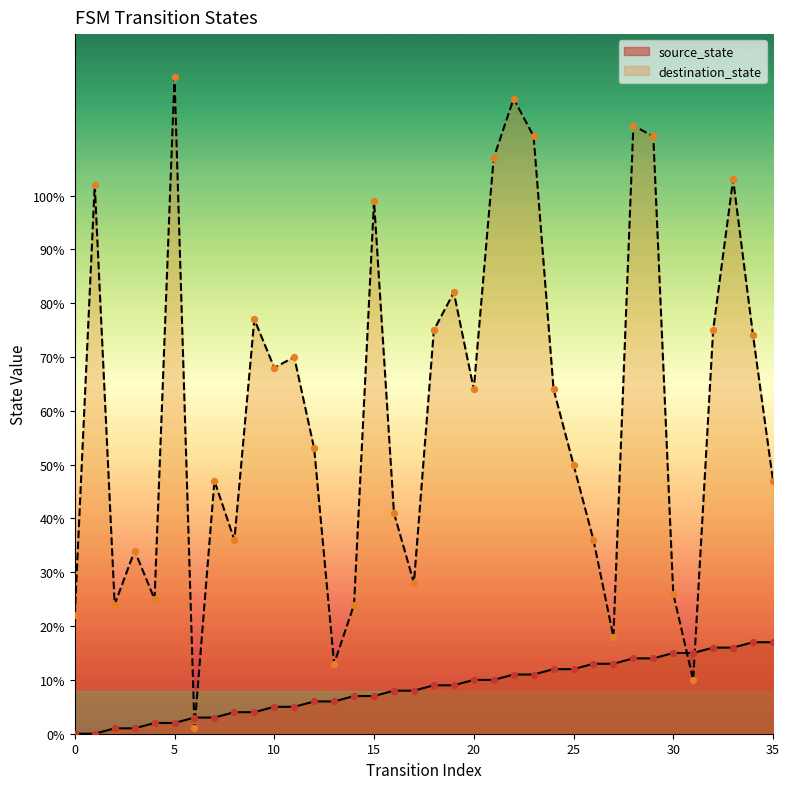

What is the total value across all series at 26?

49